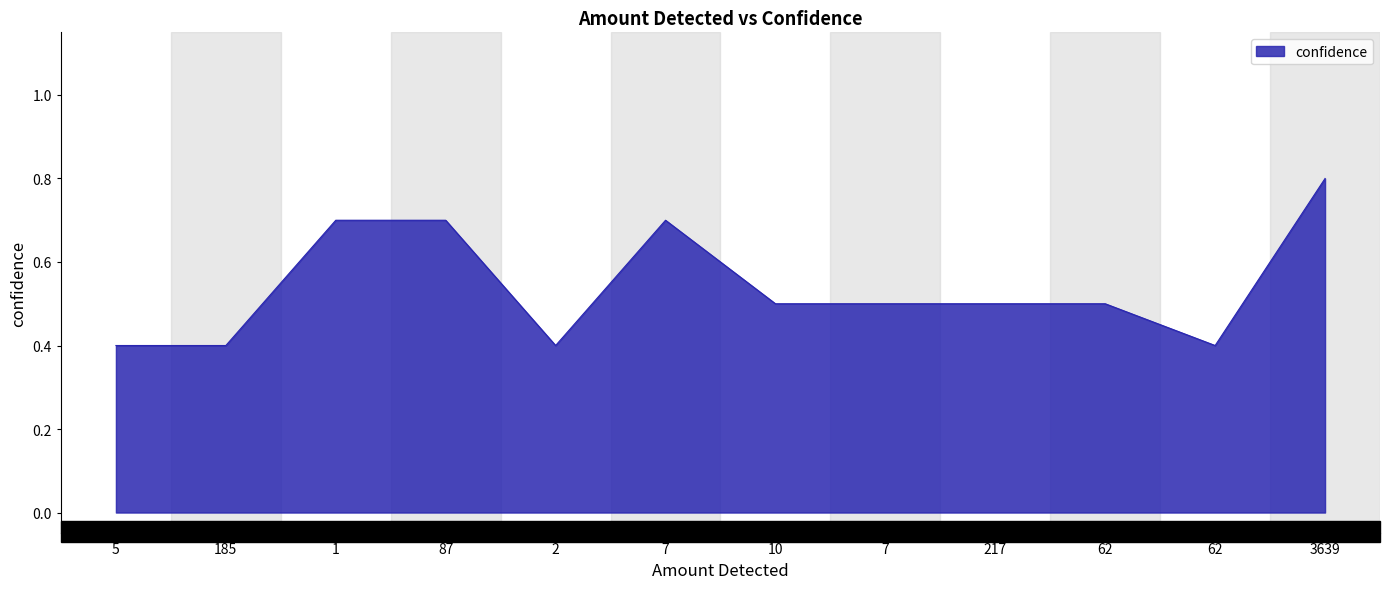

Does the chart display data point markers on the line(s)?

No